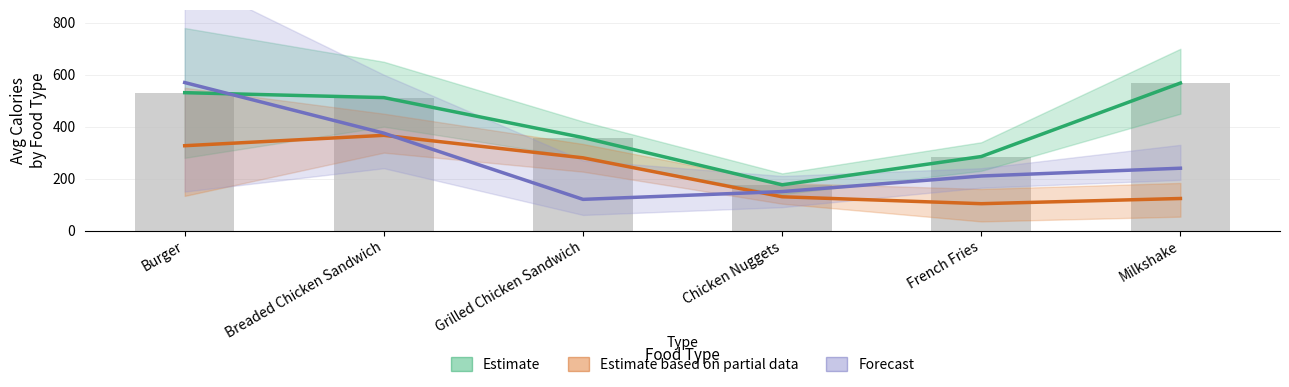

How many data points in Forecast are less than 240?

3